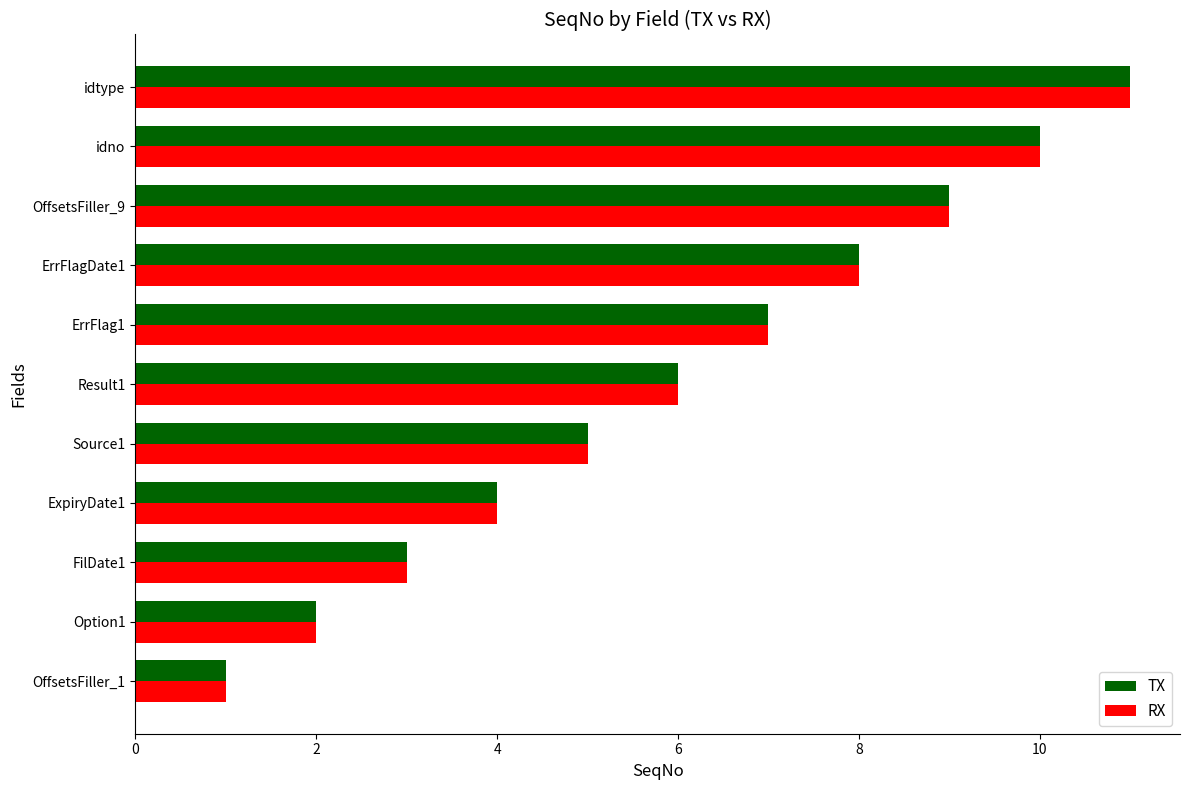

At which category is the sum across all series the highest?

idtype